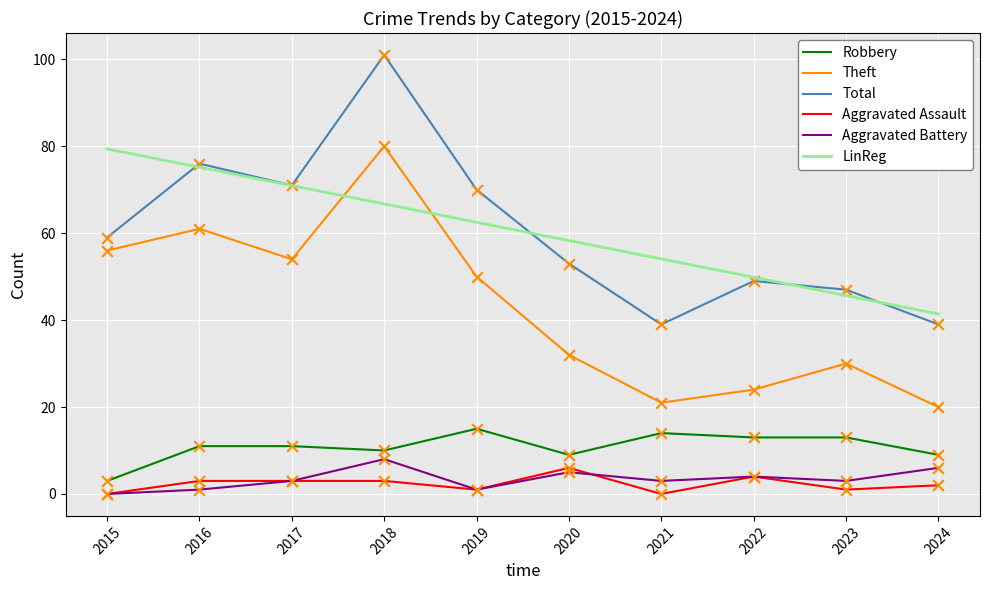

At which category is the sum across all series the highest?

2018